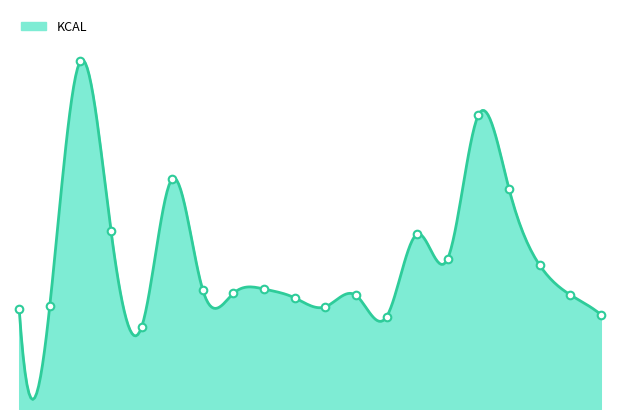

Between 20 and 14, which is larger?

14